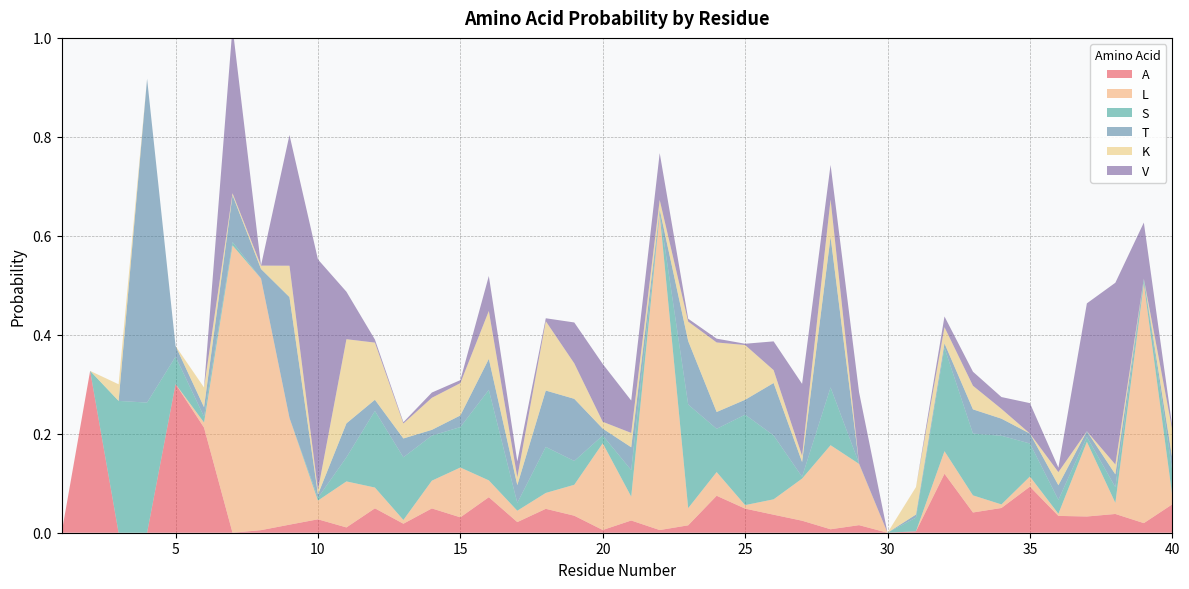

At how many categories does at least one series exceed 0?

38